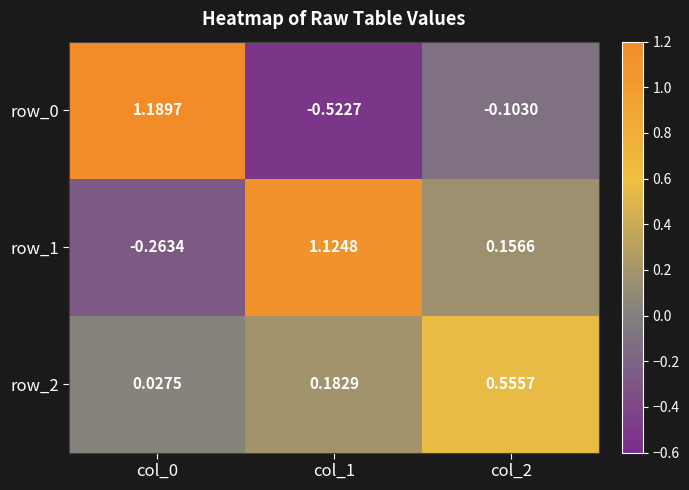

How many data points in row_1 are above 0?

2